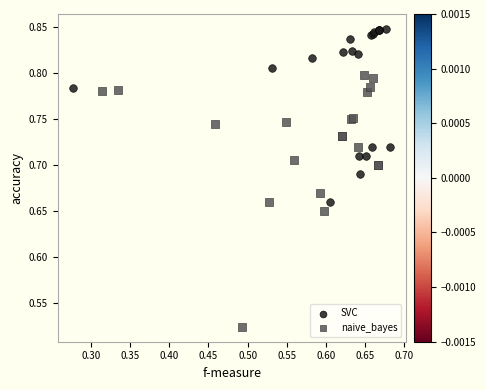

Which series contains the lowest Y value?

naive_bayes